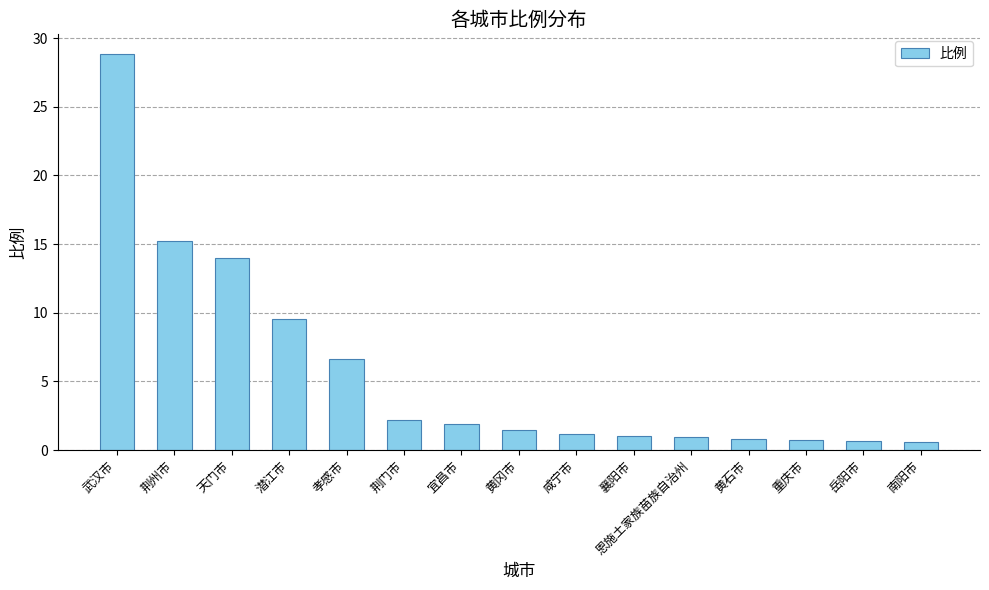

The value at 黄冈市 is 1.5. True or false?

True